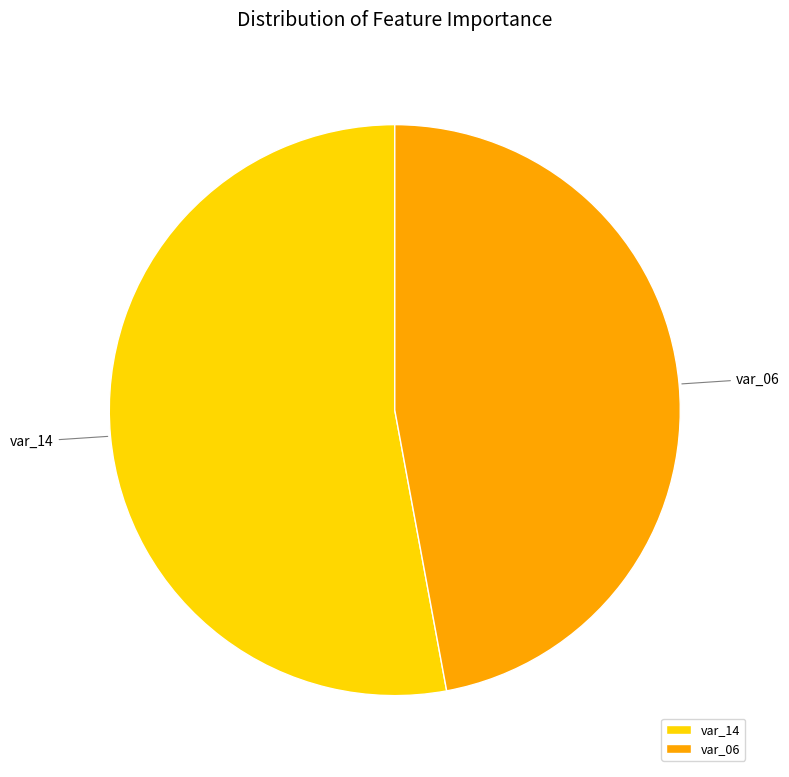

What is the smallest slice in the pie chart?

var_06